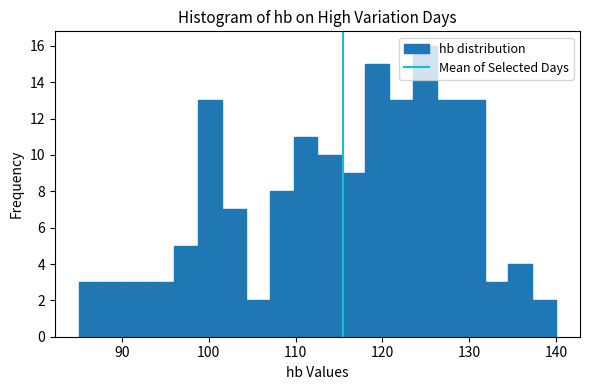

Around what value on the x-axis is the tallest bar? Give the approximate position of its centre, as read against the axis.

125